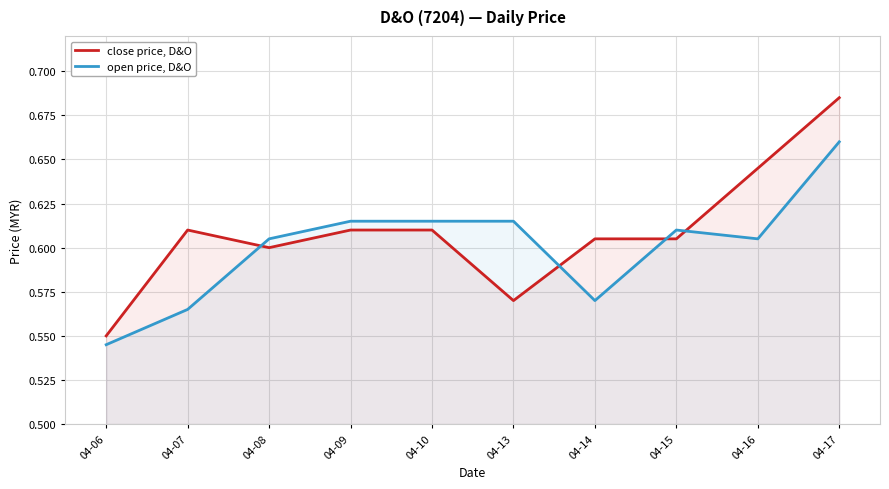

Rank the series at 04-14 from highest to lowest value.

close price, D&O, open price, D&O